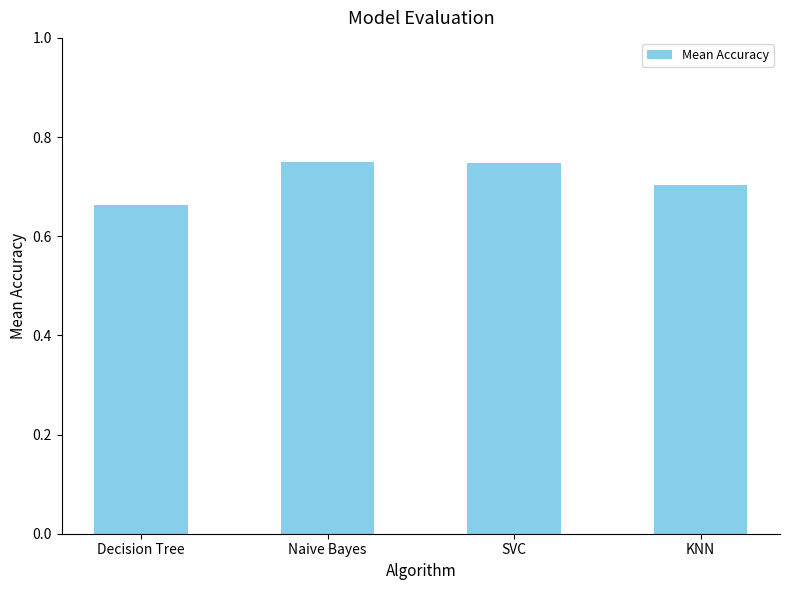

Which category has the lowest value across all series?

Decision Tree